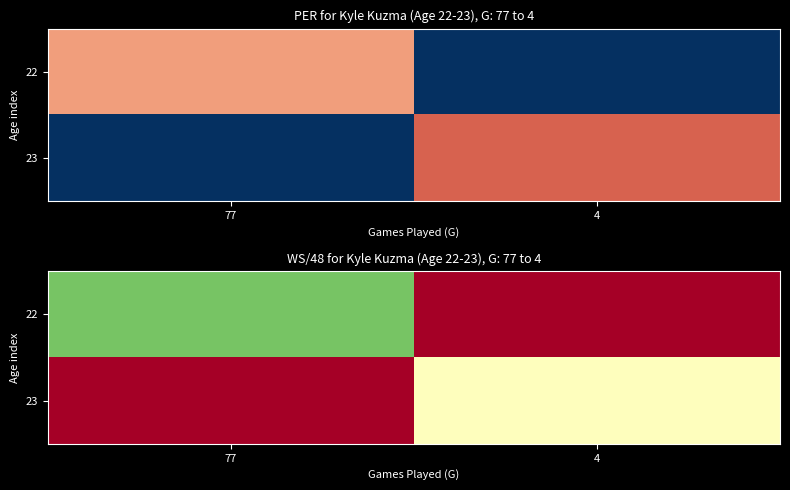

What is the spread (max minus min) of values at 77?

0.1